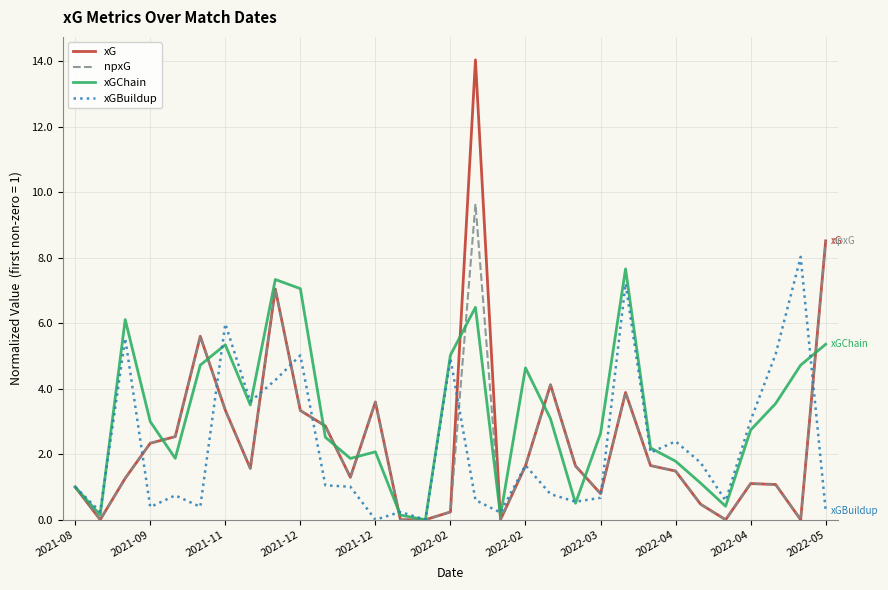

Which series has the largest total across all categories?

xGChain